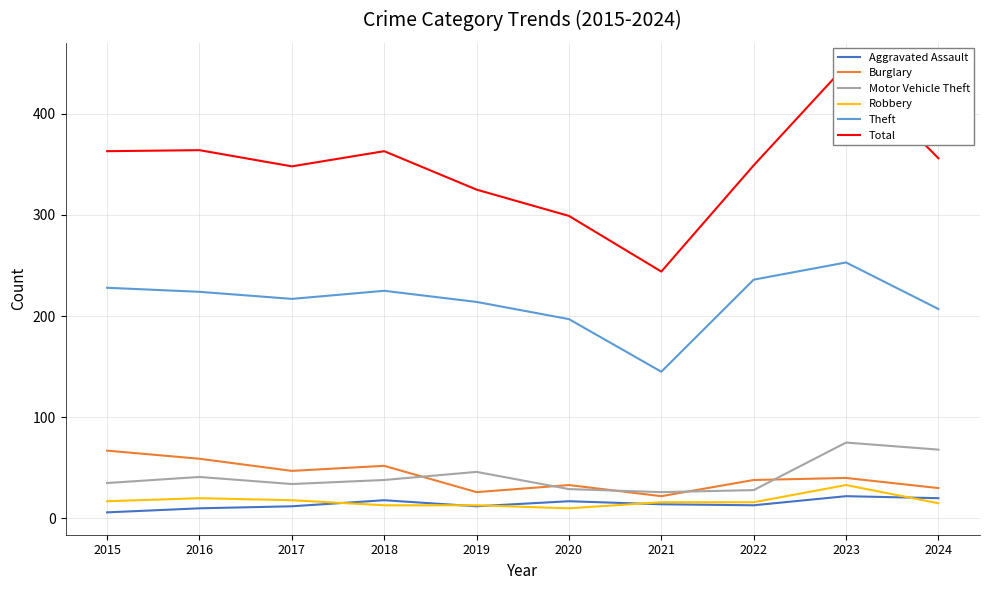

At how many categories does at least one series exceed 288?

9